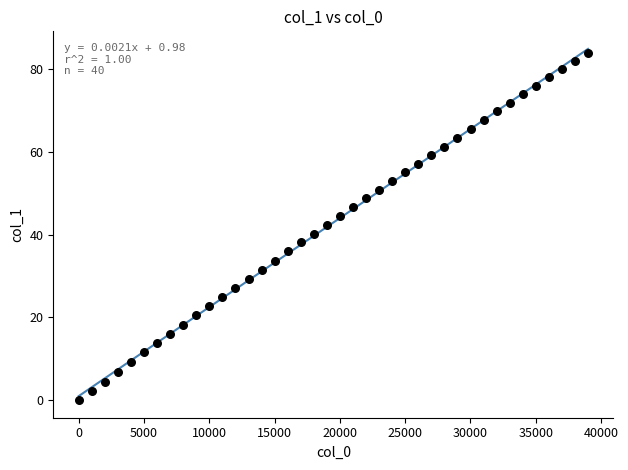

What is the range of X values (max minus min)?

39000.0